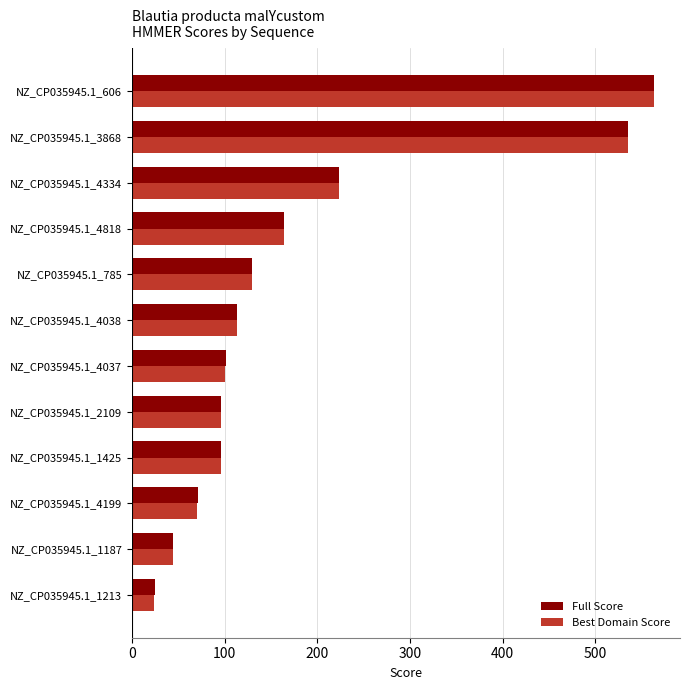

Which series has the widest spread of values?

Best Domain Score